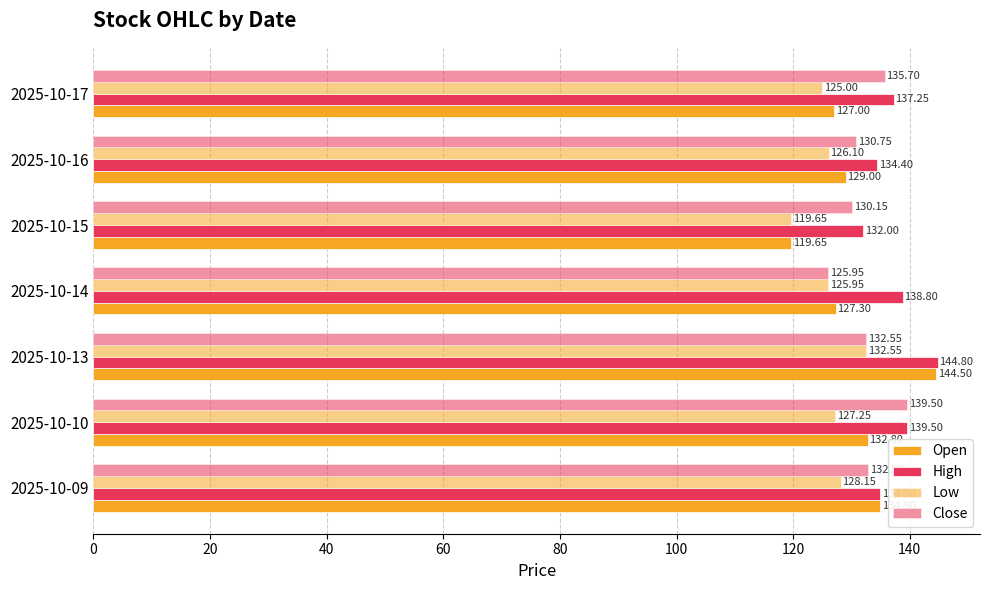

Which series has the largest total across all categories?

High